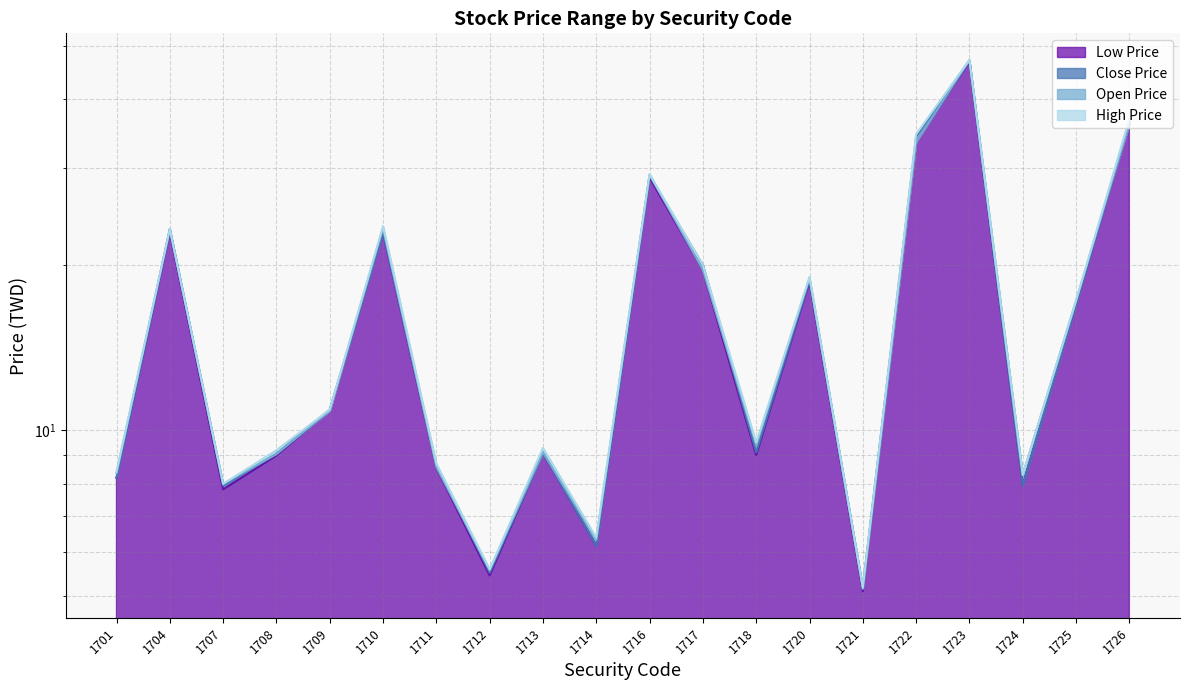

True or false: Low Price and Open Price cross at least once.

False